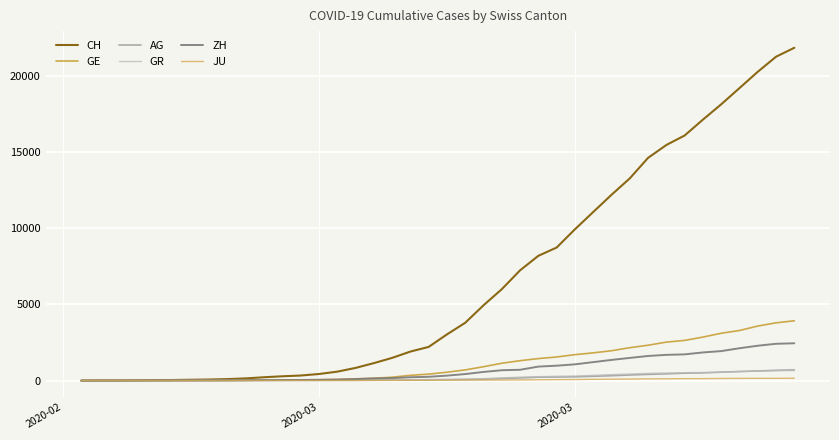

Which series has the largest total across all categories?

CH